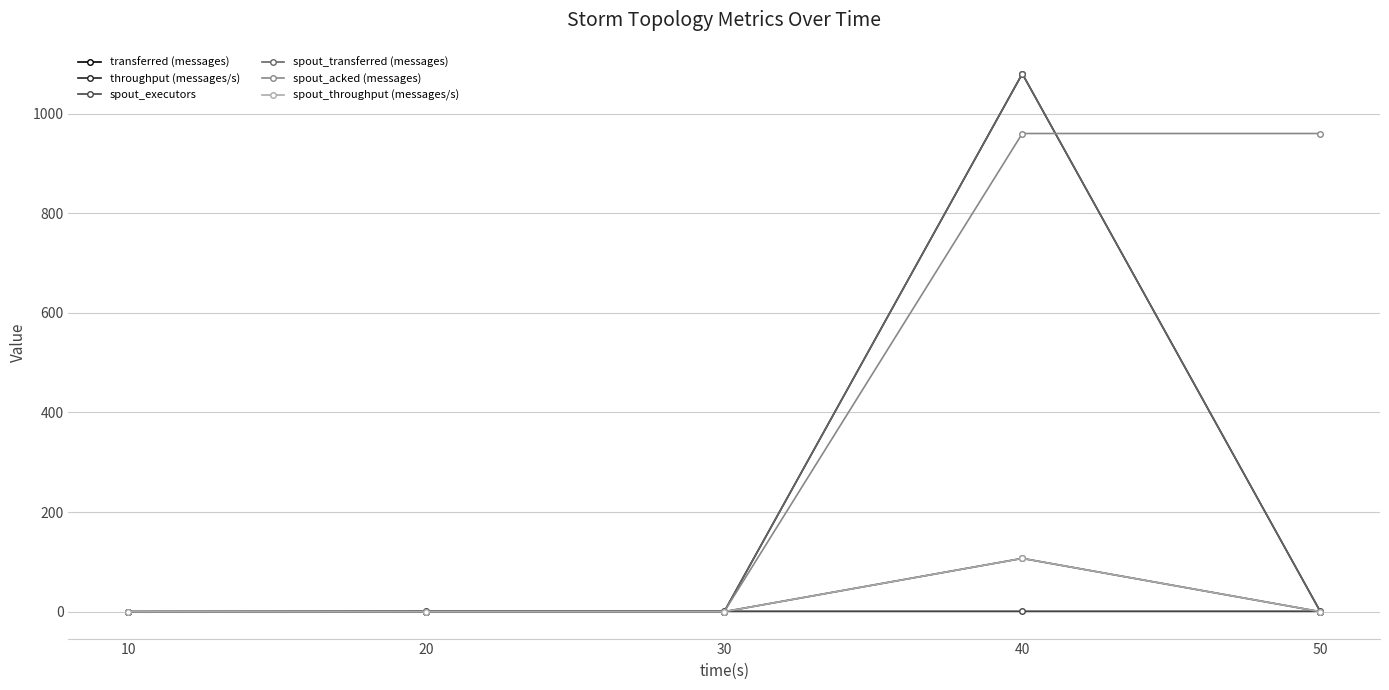

What is the total value across all series at 40?

3335